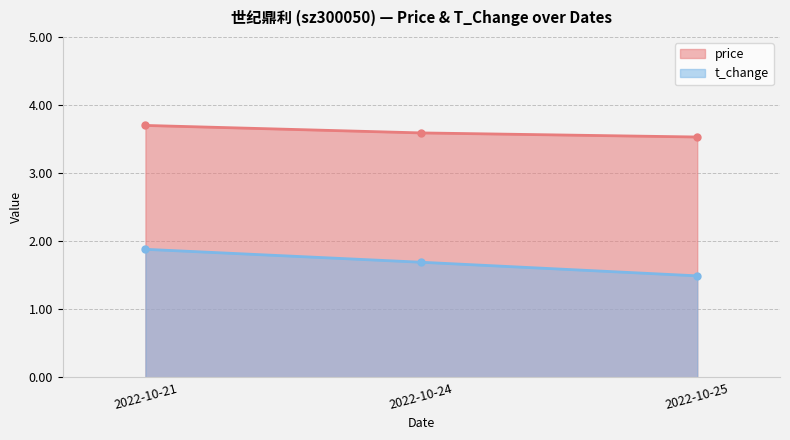

Read the t_change value at 2022-10-24.

1.7